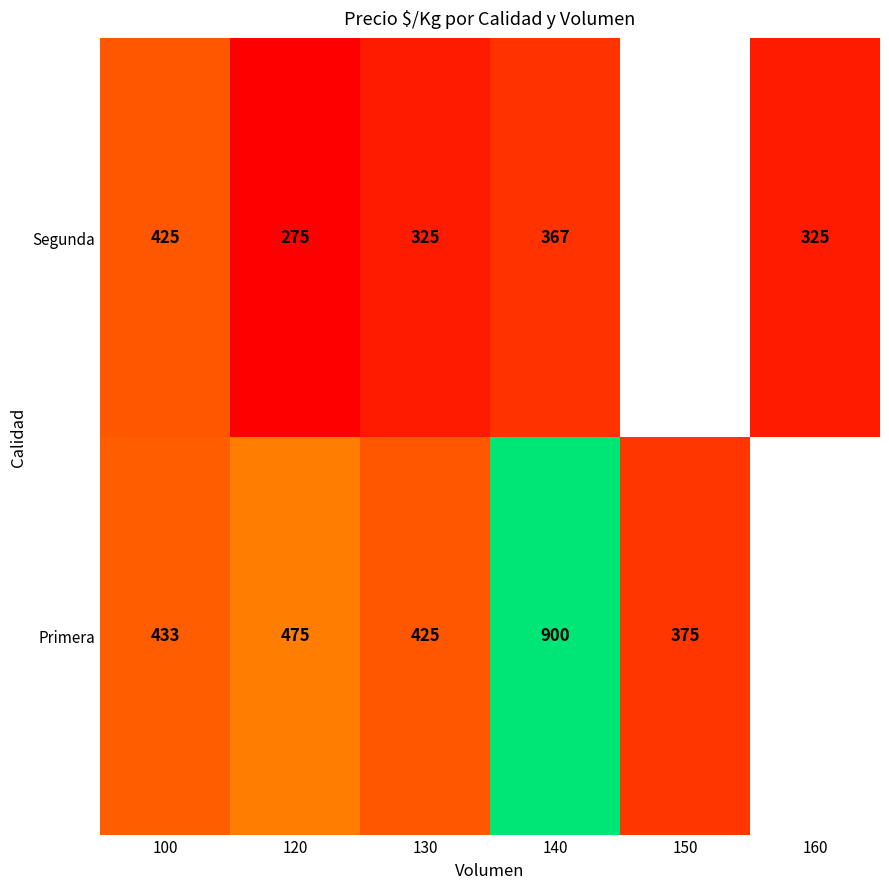

At 130, list the series in order from largest to smallest.

Primera, Segunda